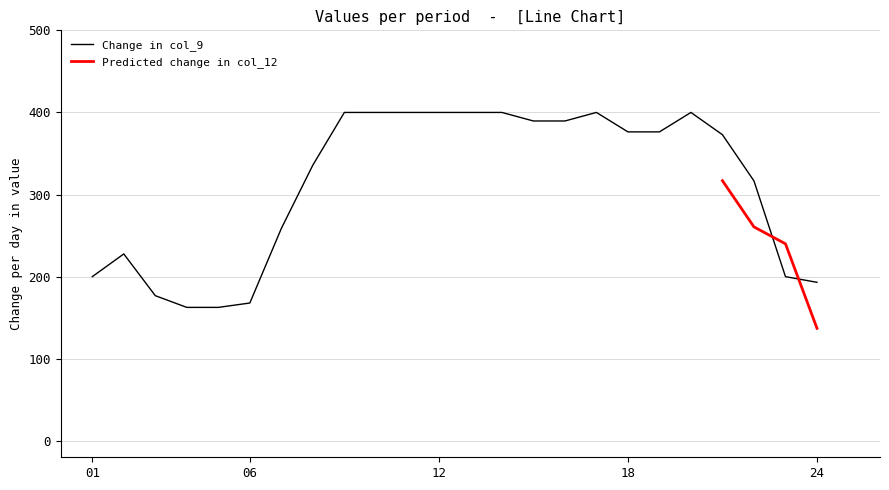

Reading left to right, transcribe all the data shown in this chart.

200.0	227.7	176.8	162.6	162.6	167.9	258.7	335.9	400.0	400.0	400.0	400.0	400.0	400.0	389.6	389.6	400.0	376.3	376.3	400.0	372.8	316.6	200.0	193.1